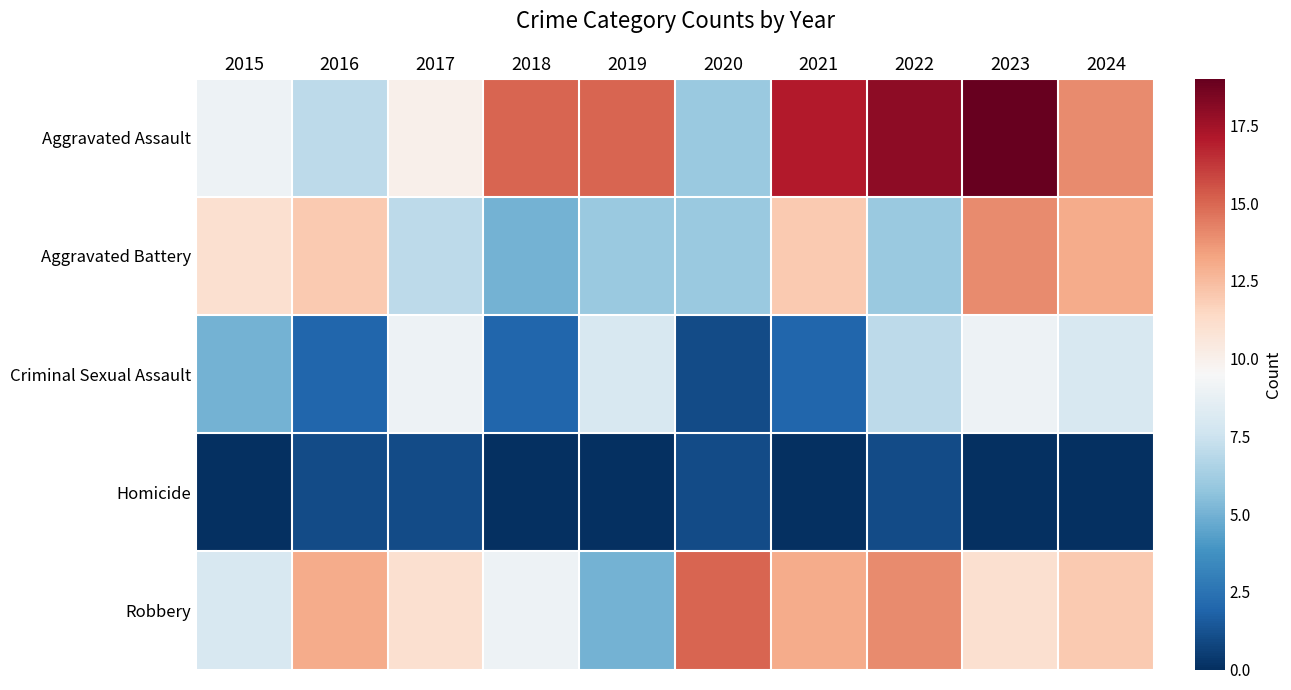

Reading right to left, what are all the values shown in this chart?

Aggravated Assault: 2024=14	2023=19	2022=18	2021=17	2020=6	2019=15	2018=15	2017=10	2016=7	2015=9
Aggravated Battery: 2024=13	2023=14	2022=6	2021=12	2020=6	2019=6	2018=5	2017=7	2016=12	2015=11
Criminal Sexual Assault: 2024=8	2023=9	2022=7	2021=2	2020=1	2019=8	2018=2	2017=9	2016=2	2015=5
Homicide: 2024=0	2023=0	2022=1	2021=0	2020=1	2019=0	2018=0	2017=1	2016=1	2015=0
Robbery: 2024=12	2023=11	2022=14	2021=13	2020=15	2019=5	2018=9	2017=11	2016=13	2015=8